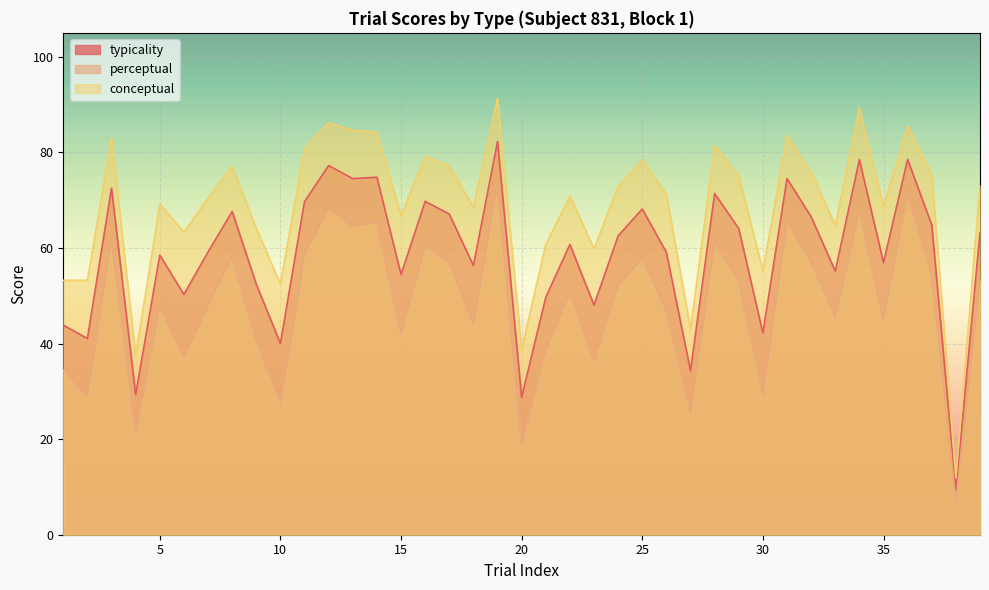

List the labels in order of conceptual value, smallest first.

38, 4, 20, 27, 10, 1, 2, 30, 23, 21, 6, 9, 33, 15, 18, 35, 5, 7, 22, 26, 24, 39, 29, 37, 32, 8, 17, 25, 16, 11, 28, 3, 31, 14, 13, 36, 12, 34, 19